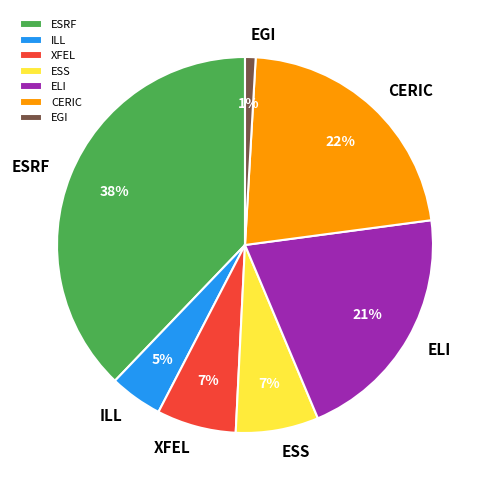

The ESRF slice represents 38% of the pie. True or false?

True